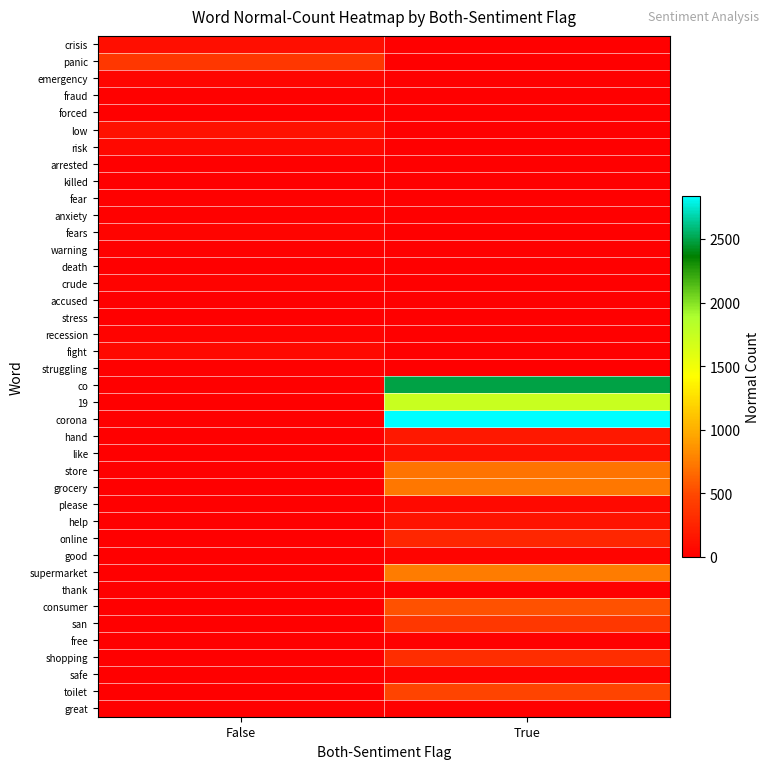

Rank the series by their maximum value, from lowest to highest.

killed, accused, arrested, death, forced, stress, fraud, free, great, fear, warning, thank, anxiety, struggling, recession, crude, good, fears, safe, emergency, risk, fight, please, crisis, like, low, help, hand, online, shopping, san, panic, toilet, consumer, store, grocery, supermarket, 19, co, corona